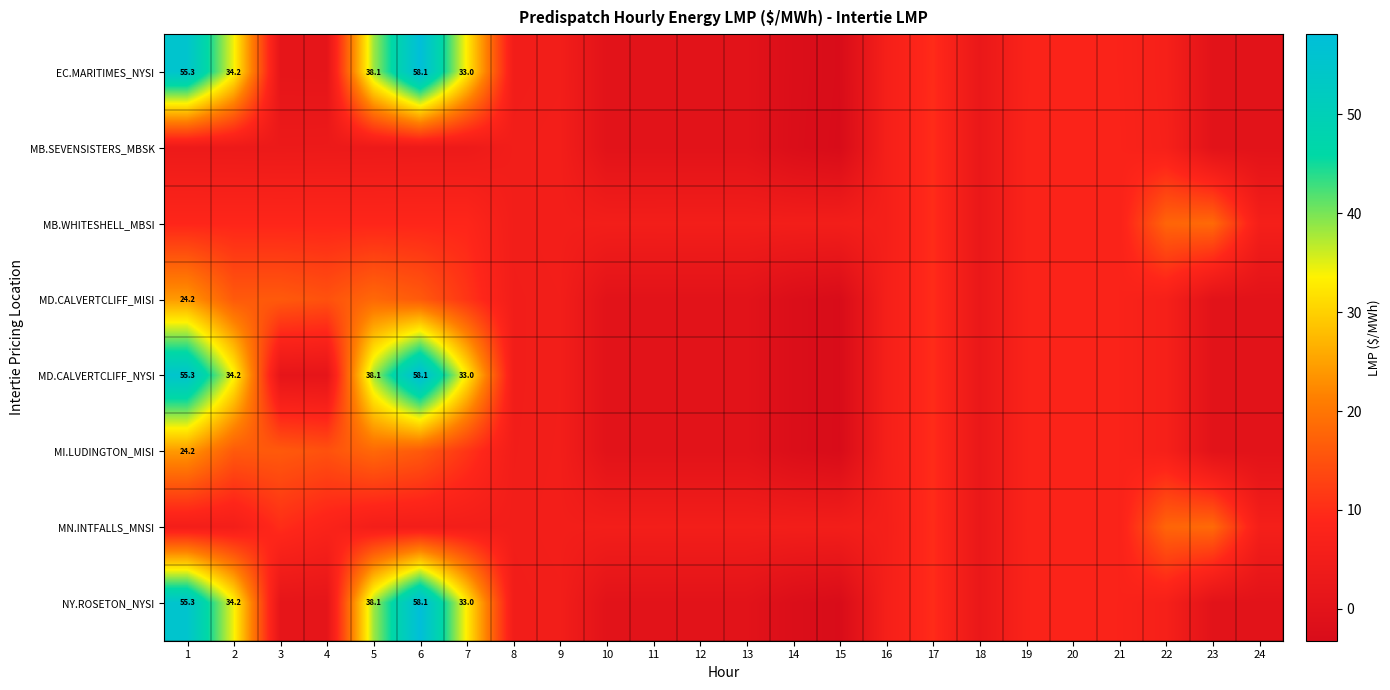

What is the difference between the maximum and second lowest values in the MI.LUDINGTON_MISI series?

26.4